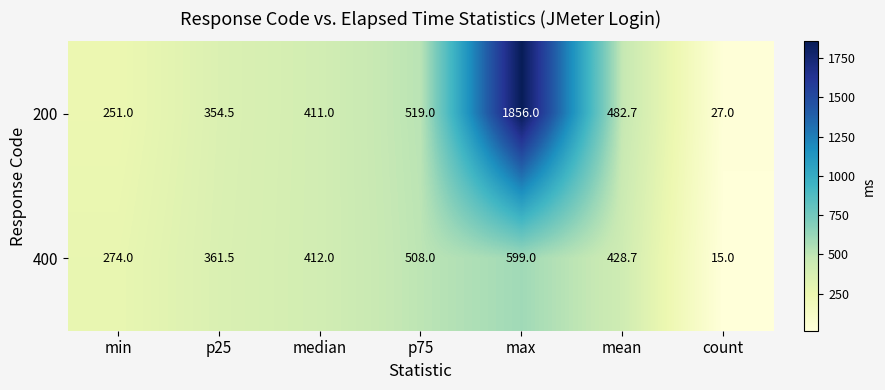

What is the total value across all series at p75?

1027.0